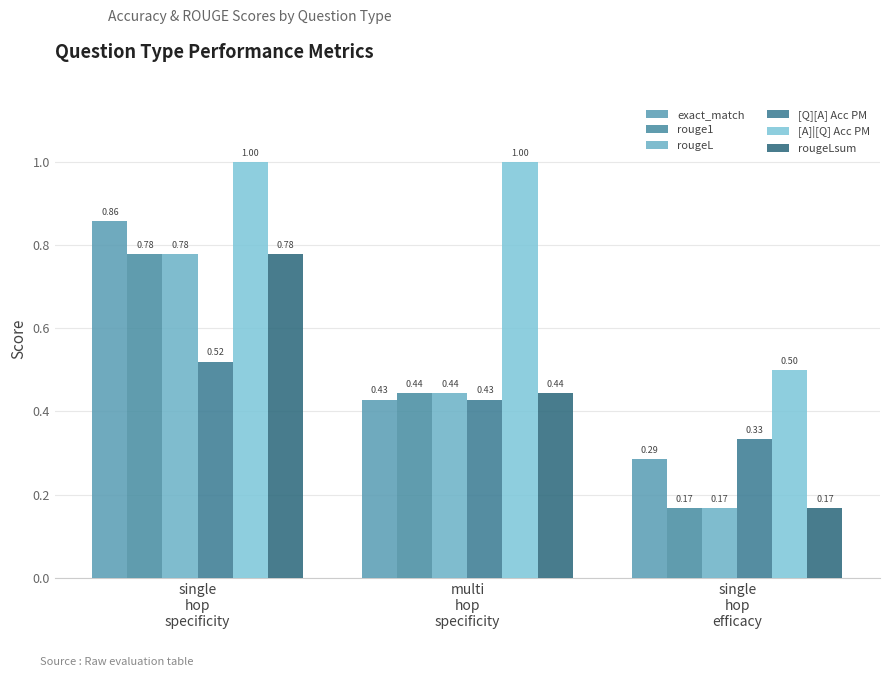

What is the sum of the exact_match values at multi
hop
specificity and single
hop
specificity?

1.3